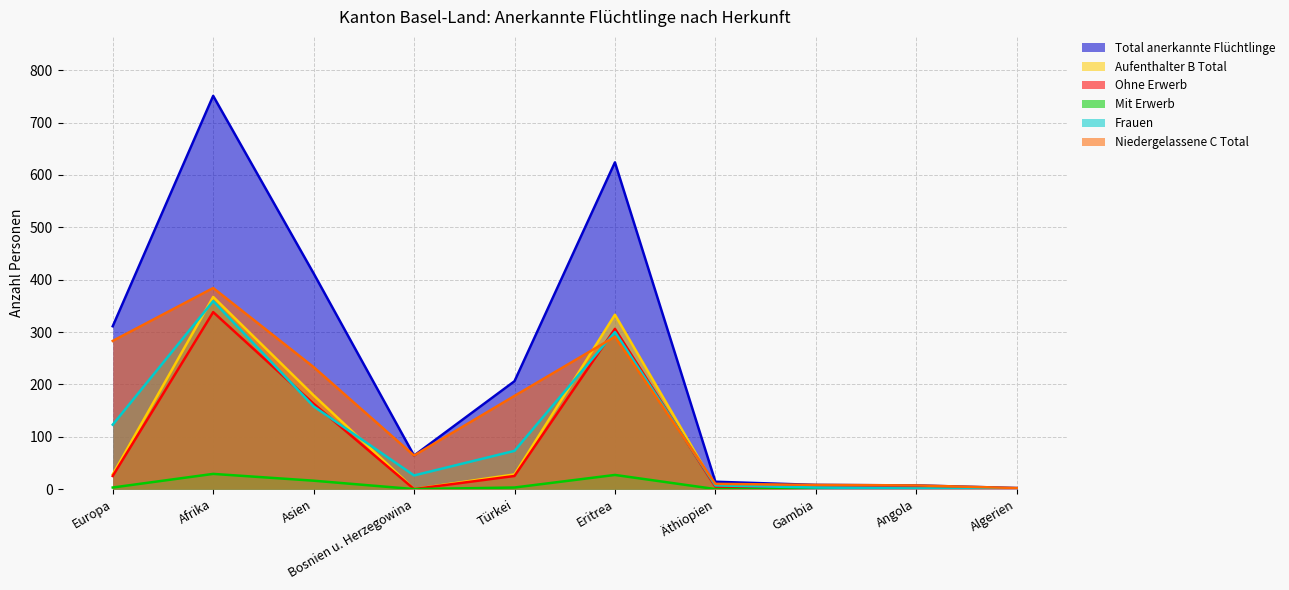

What is the value of the Total anerkannte Flüchtlinge point at the 1st from the left?

311